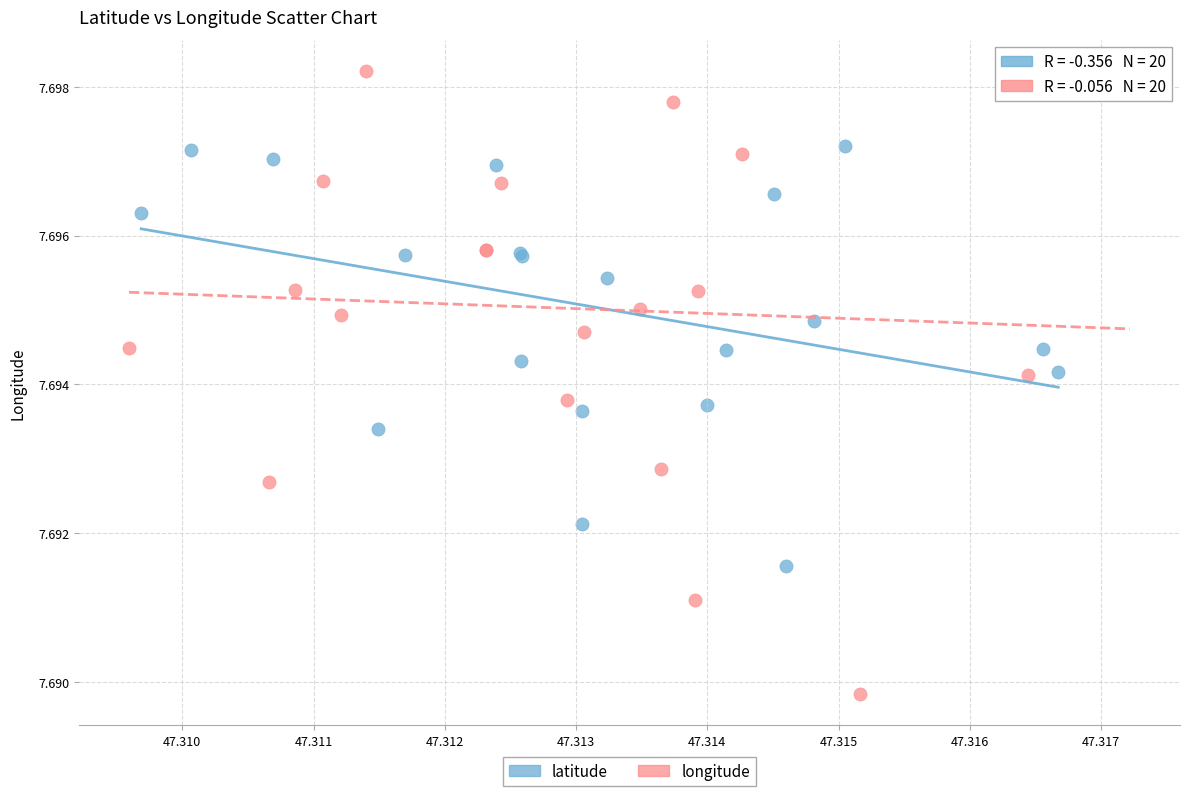

What are all the series names shown in the legend?

latitude, longitude